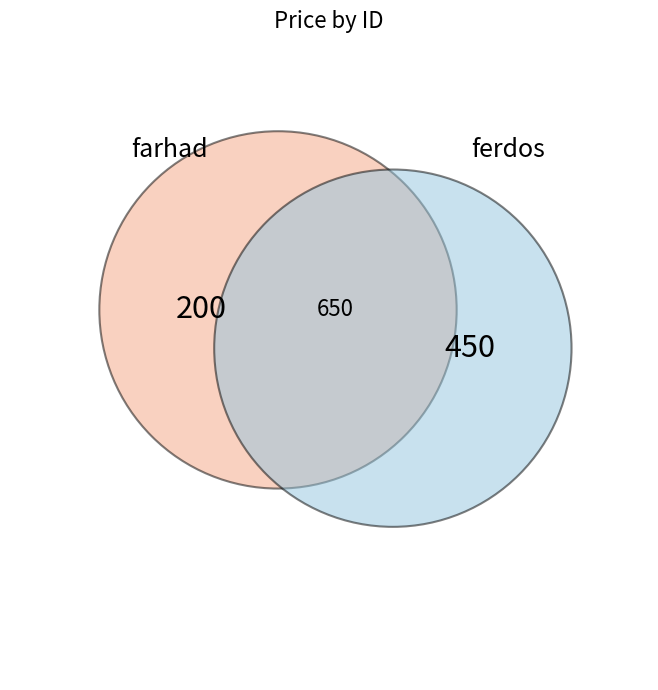

Does any single category account for the majority?

Yes